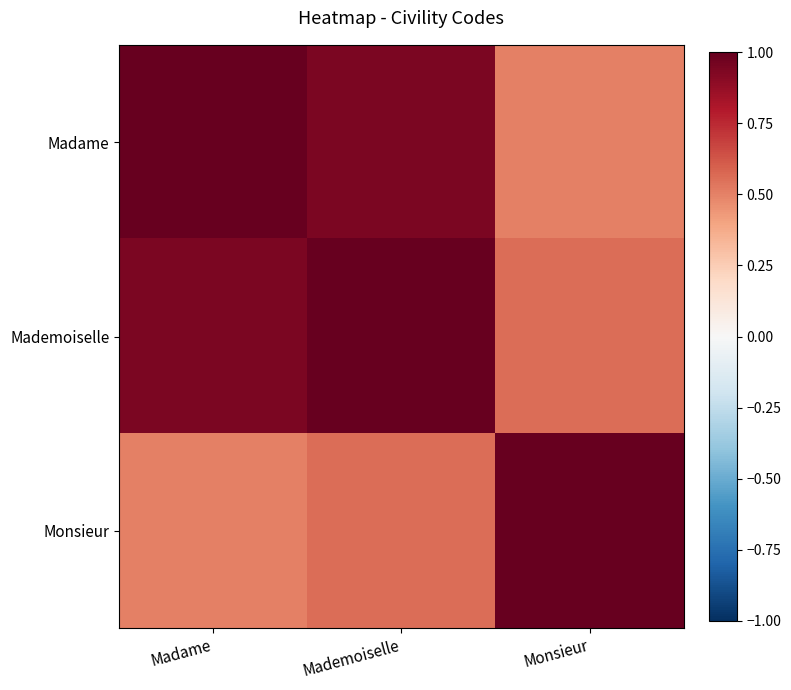

Reading left to right, what are all the values shown in this chart?

Madame: Madame=1.0	Mademoiselle=0.9	Monsieur=0.5
Mademoiselle: Madame=0.9	Mademoiselle=1.0	Monsieur=0.6
Monsieur: Madame=0.5	Mademoiselle=0.6	Monsieur=1.0